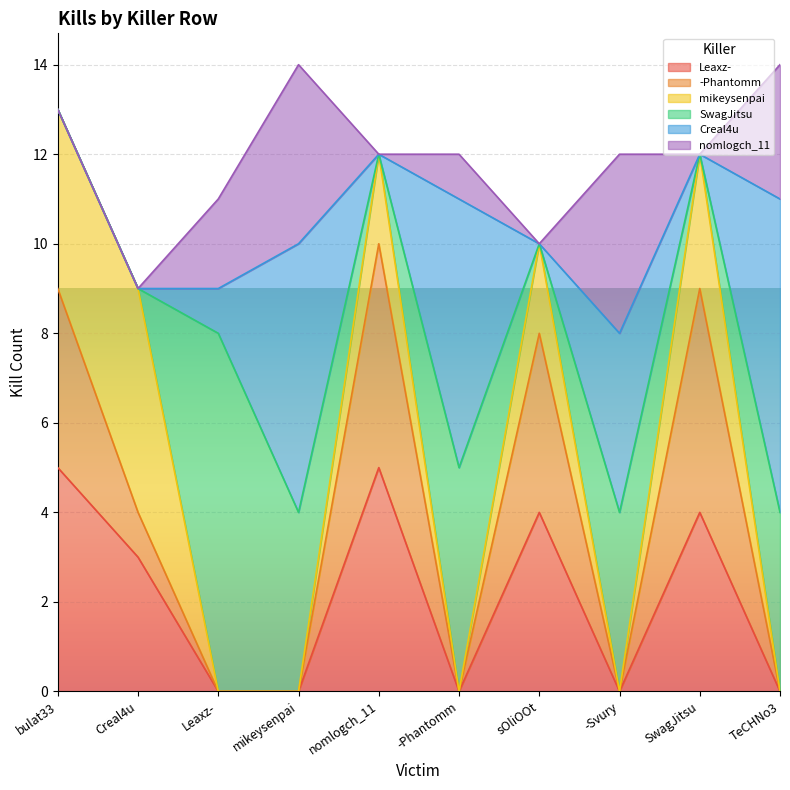

At sOliOOt, list the series in order from smallest to largest.

SwagJitsu, Creal4u, nomlogch_11, mikeysenpai, Leaxz-, -Phantomm